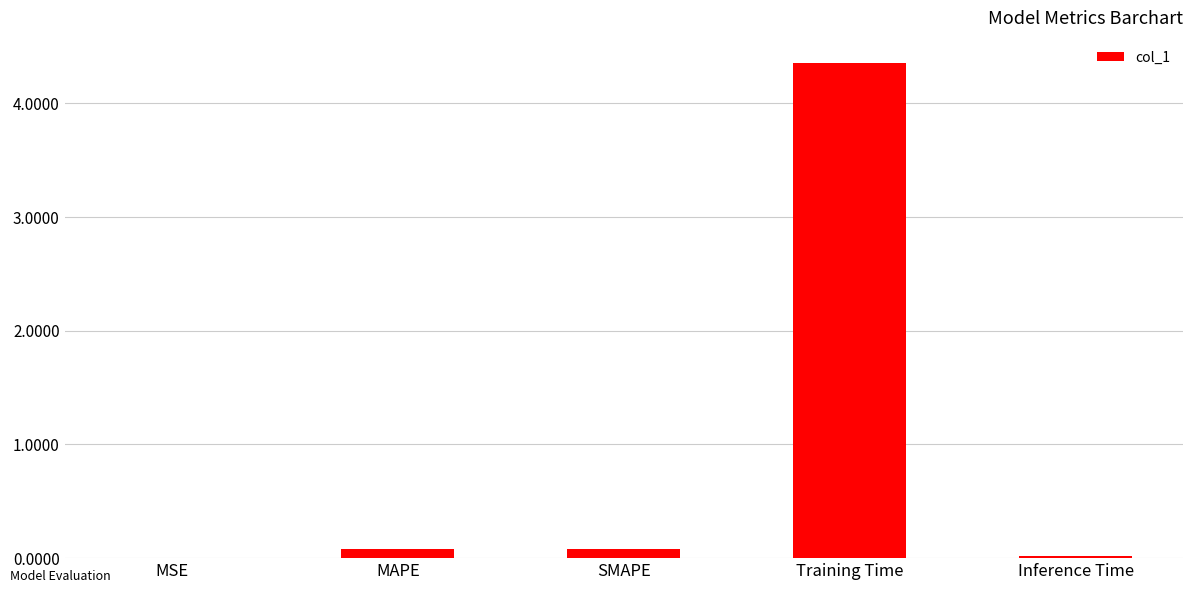

What is the change in value from MSE to MAPE?

+0.1